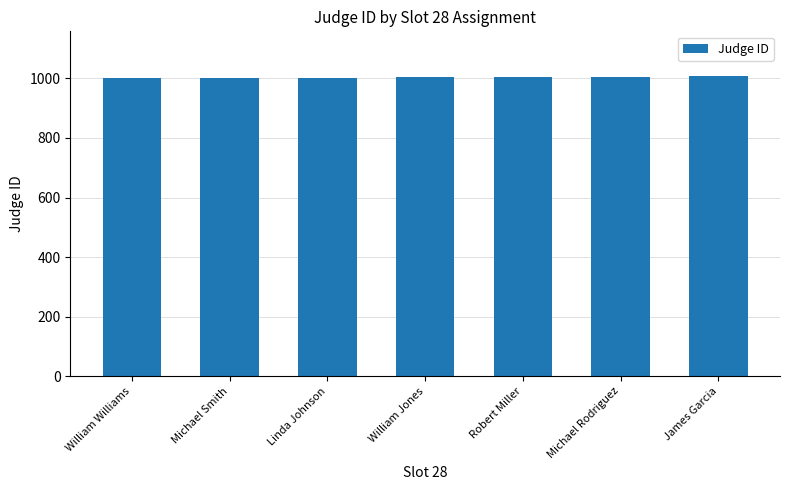

Is it true that the value at William Jones is 1004?

True